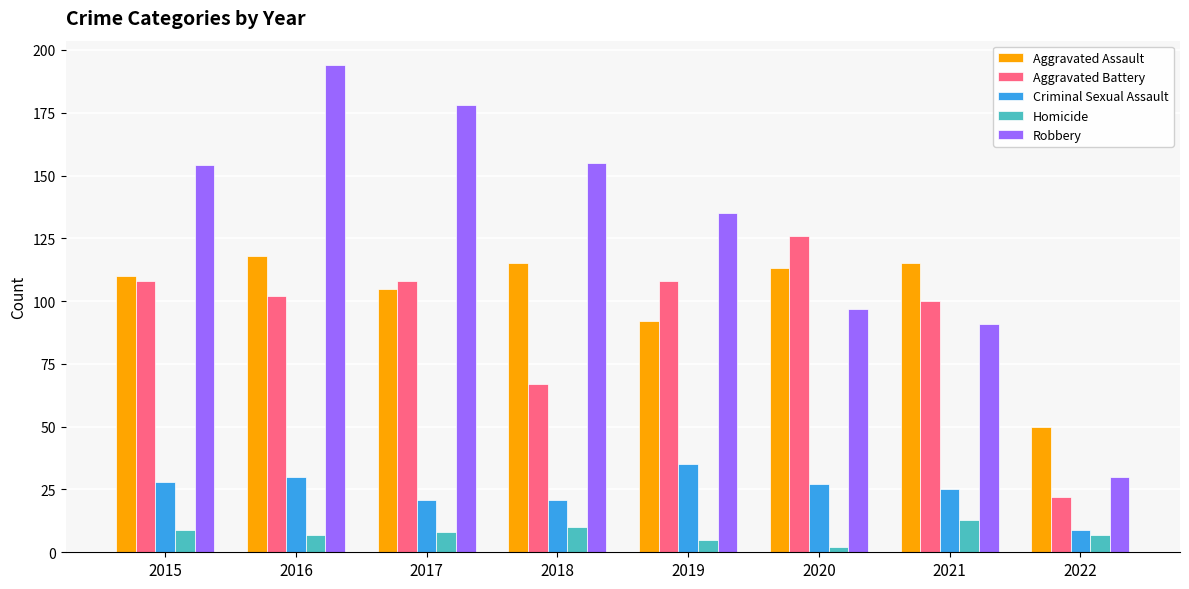

At which category is the sum across all series the highest?

2016